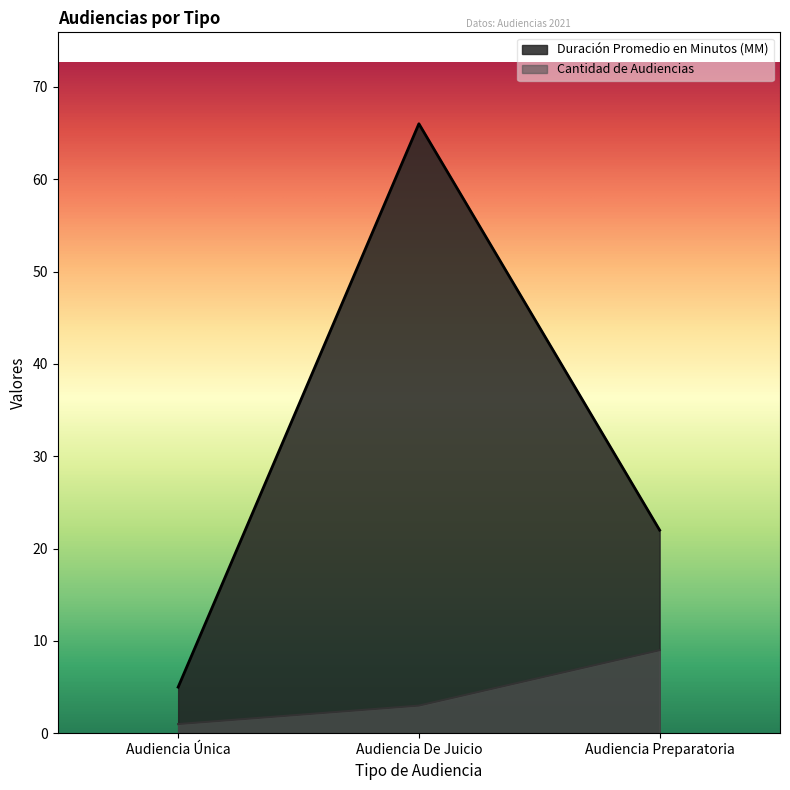

Where does the Cantidad de Audiencias series first go above 3?

Audiencia Preparatoria